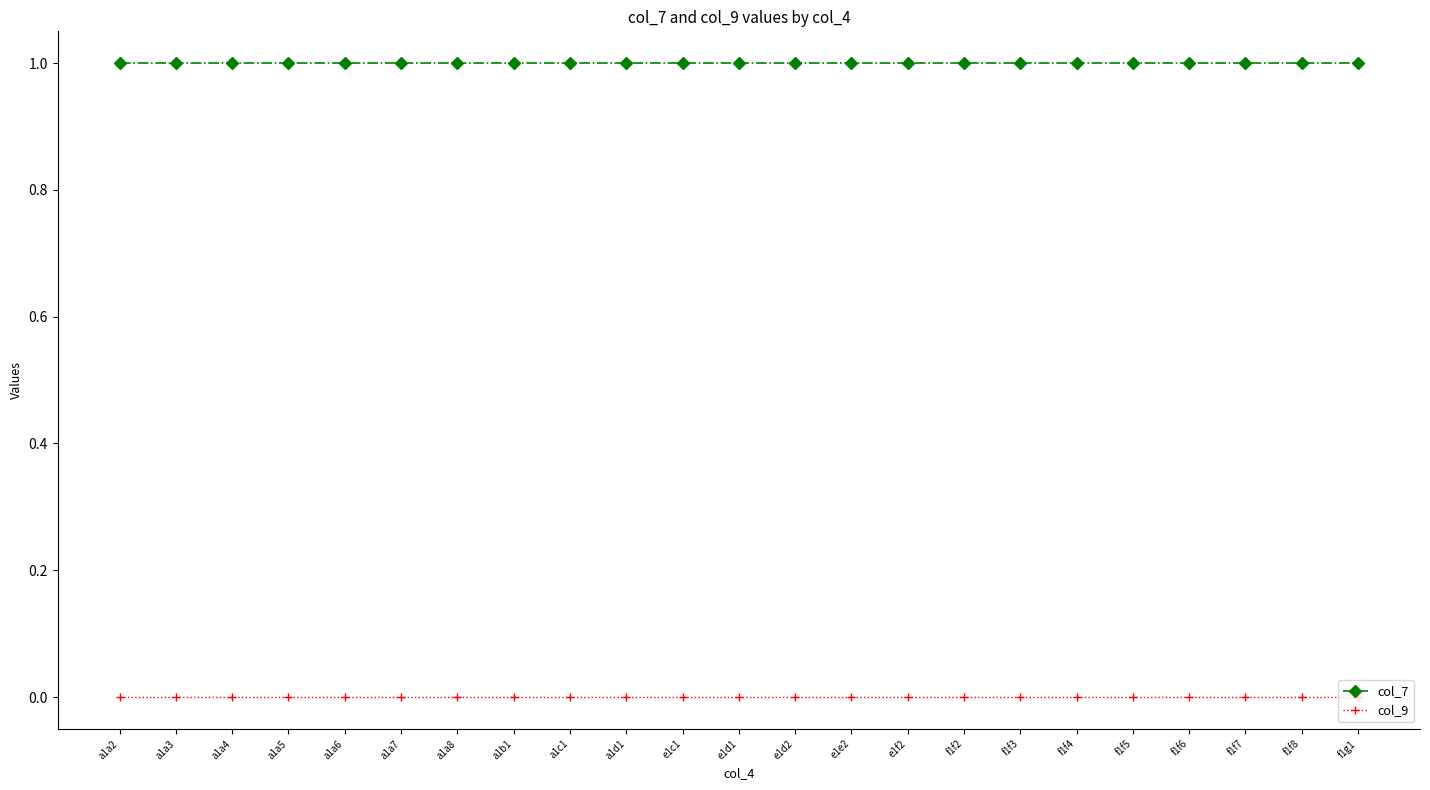

What is the total value across all series at e1c1?

1